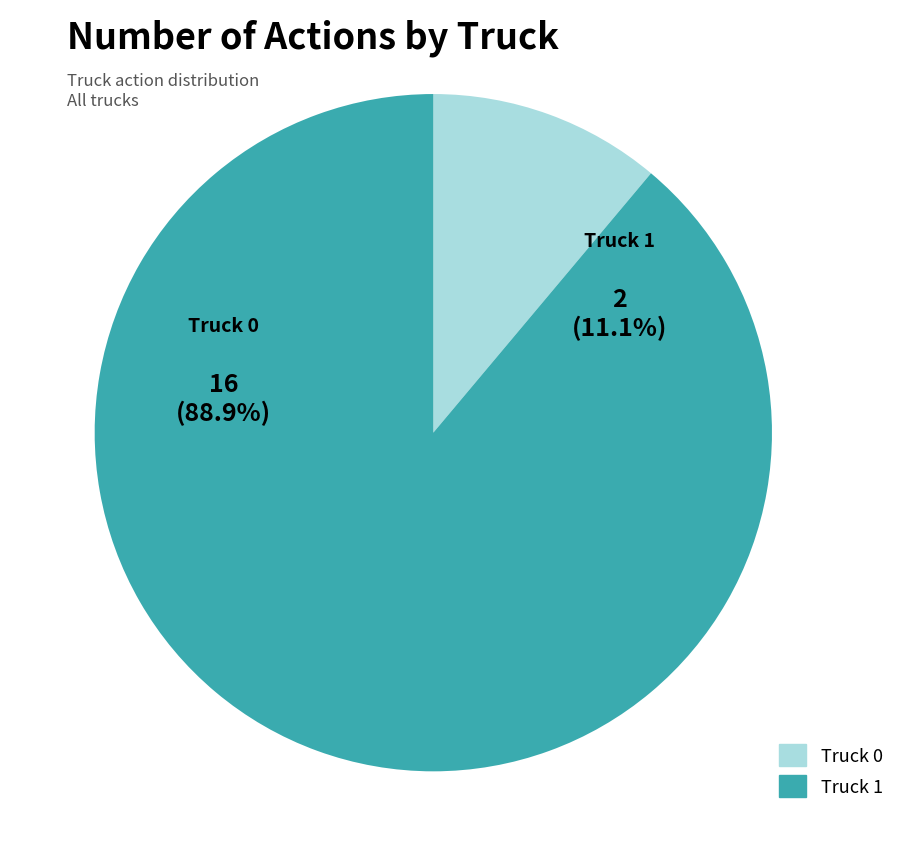

To the nearest percent, what is the difference between the Truck 1 and Truck 0 slice percentages?

78%